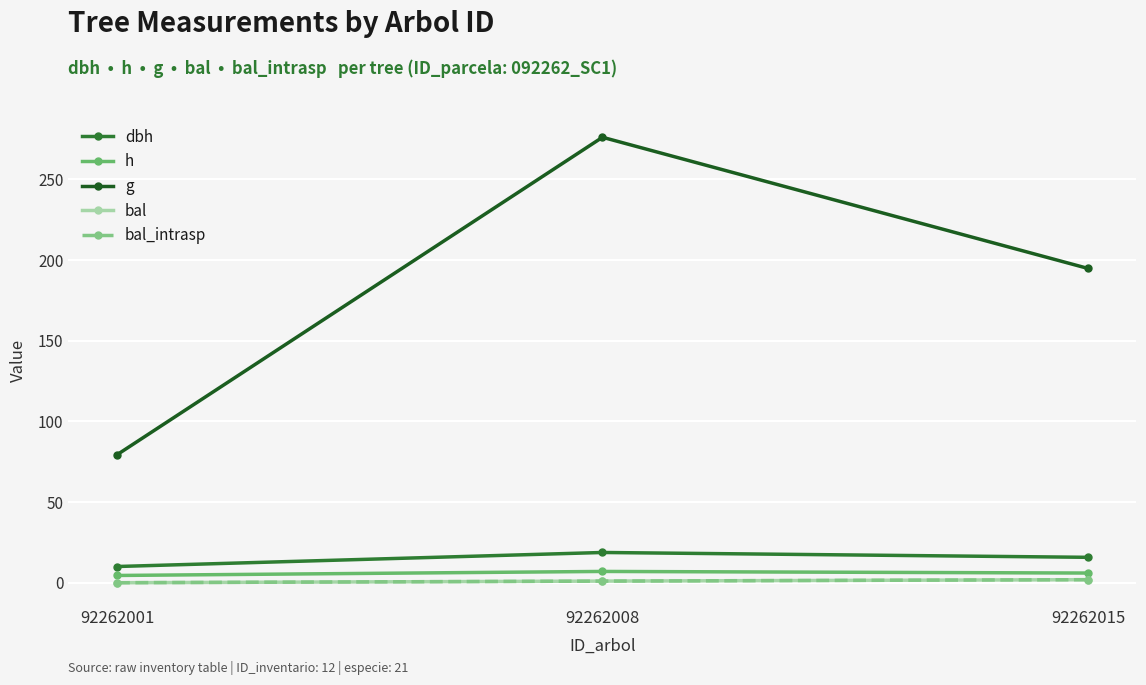

What is the difference between the maximum and minimum values in the g series?

196.8